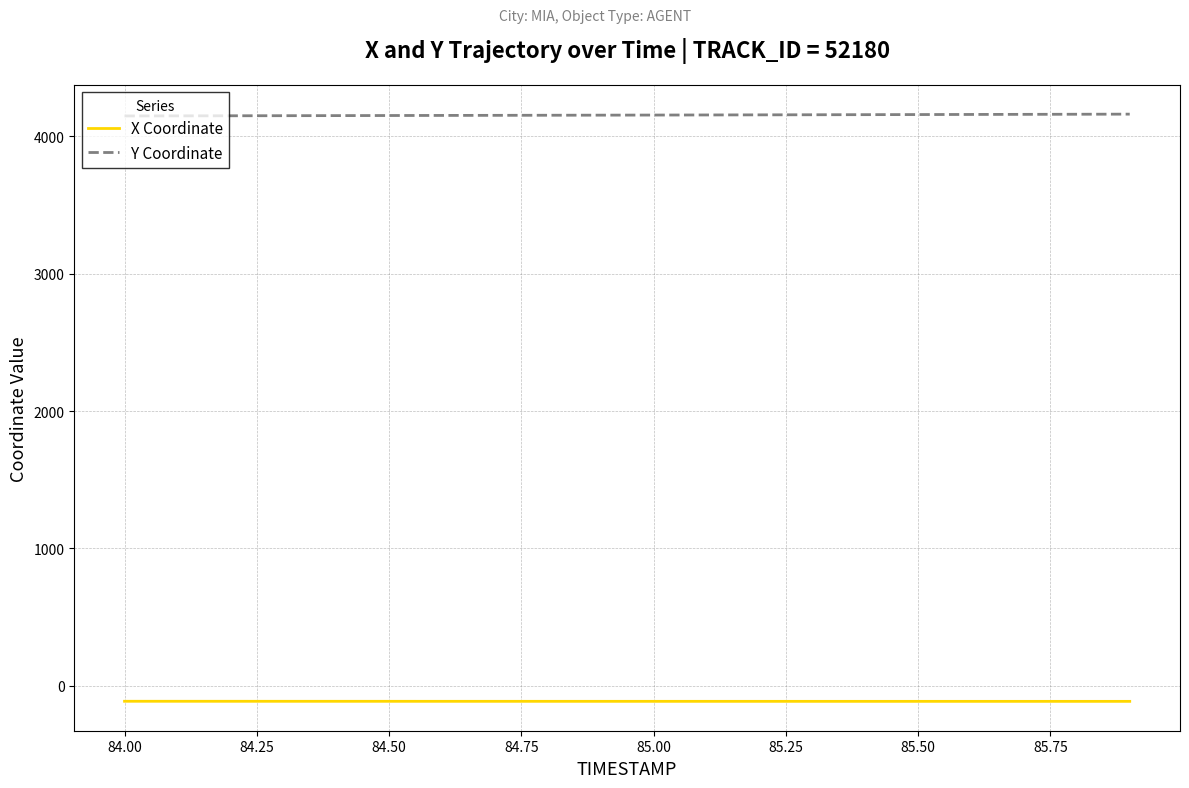

Rank the series by their maximum value, from lowest to highest.

X Coordinate, Y Coordinate